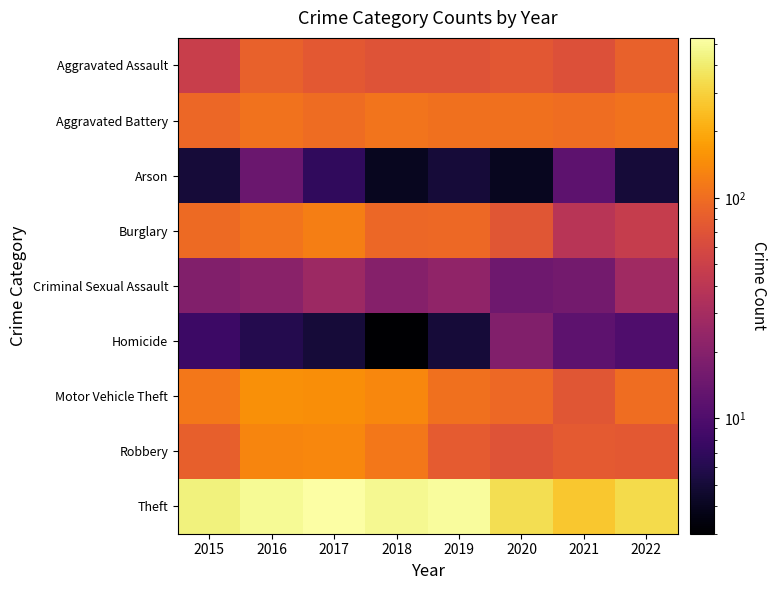

List the series in order of their peak value, lowest first.

Arson, Homicide, Criminal Sexual Assault, Aggravated Assault, Aggravated Battery, Burglary, Robbery, Motor Vehicle Theft, Theft